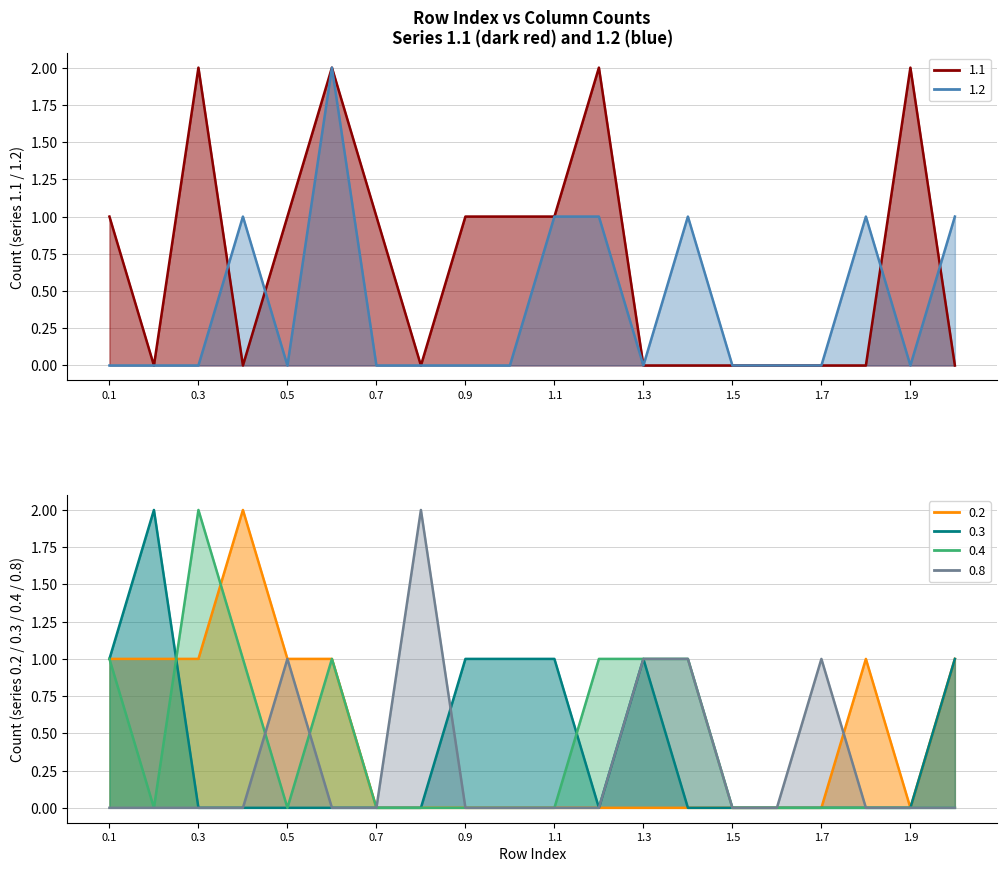

At how many categories does at least one series exceed 1?

7